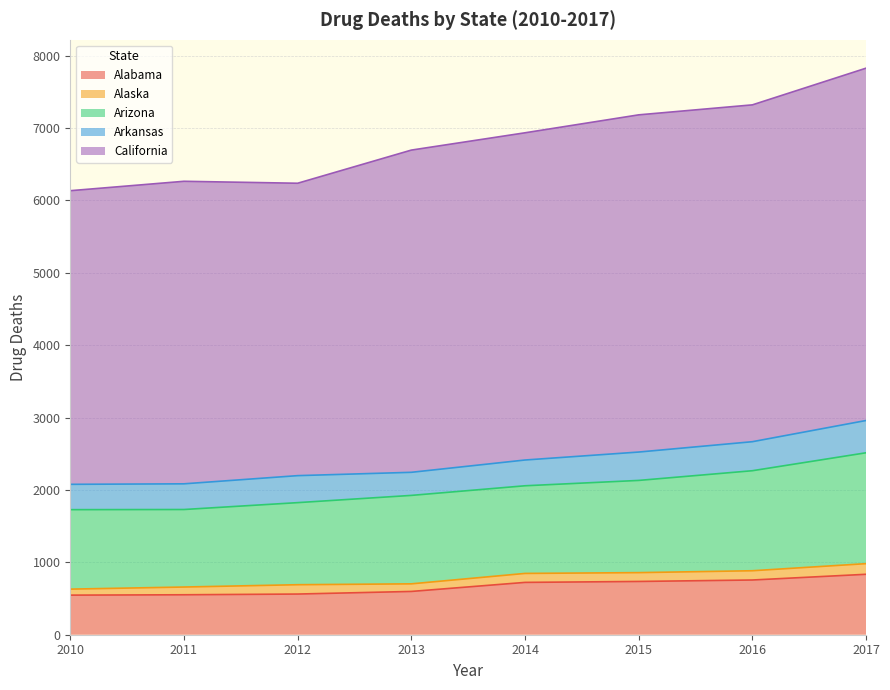

At which category is the sum across all series the highest?

2017